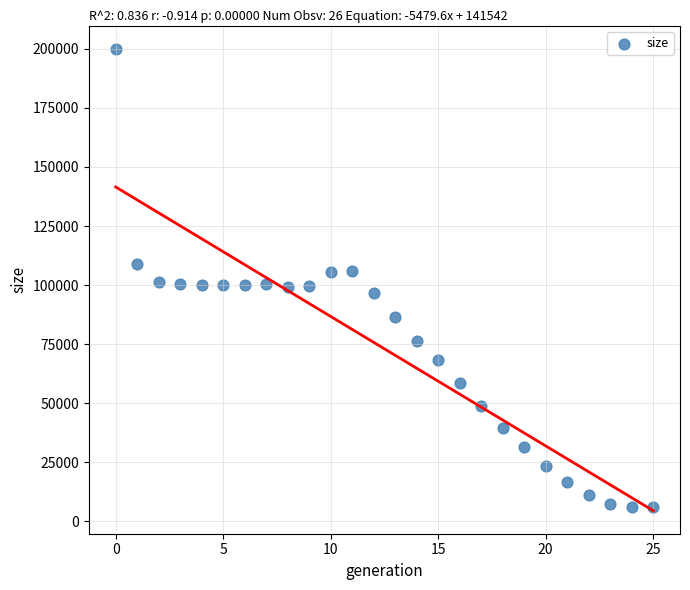

What is the range of Y values (max minus min)?

194079